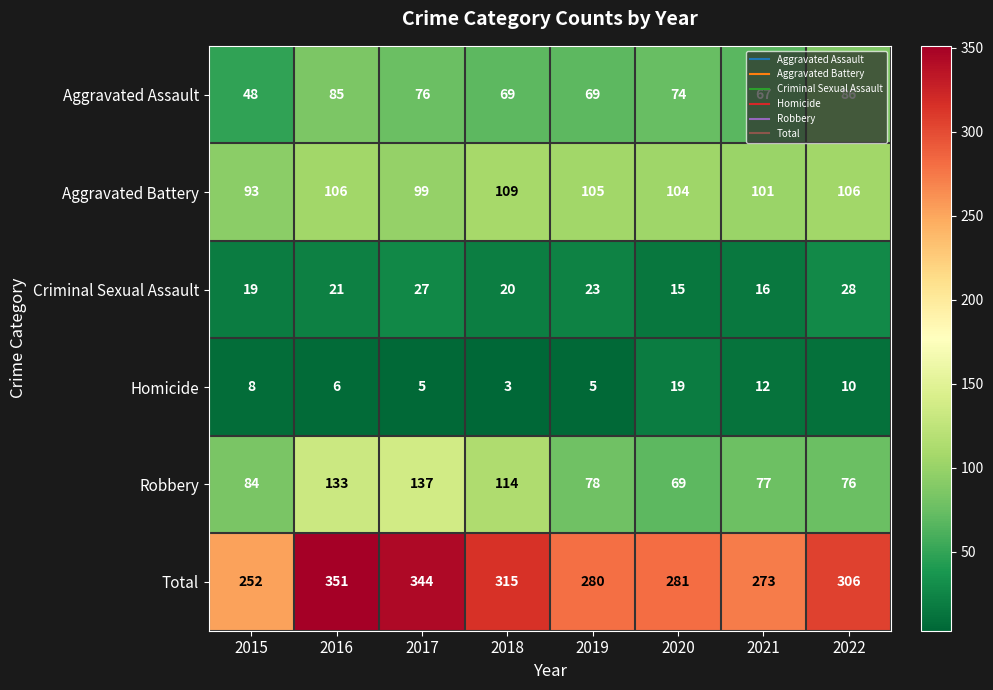

At which category is the sum across all series the highest?

2016